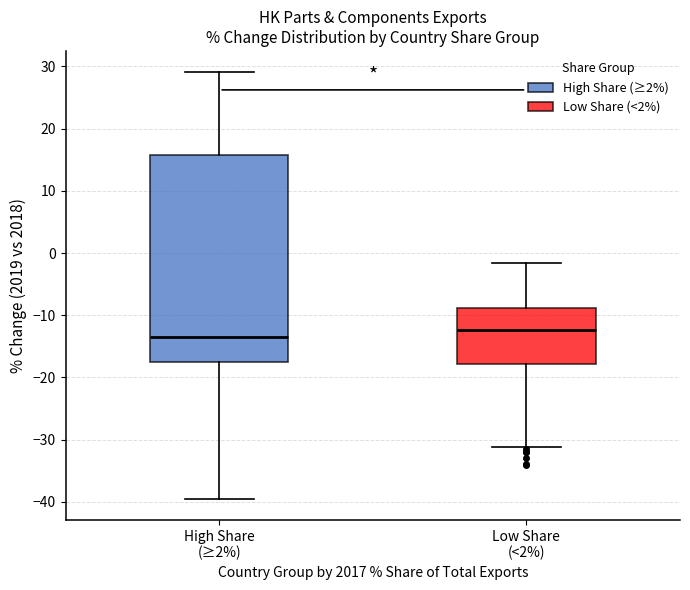

Reading left to right, read every box against the y-axis: the position of its median line, the range the box covers, and the ends of its whiskers. The values are not printed on the chart, so give them approximately, as read against the axis.

High Share (≥2%): median -13, box -17 to 16, whiskers -39 to 29
Low Share (<2%): median -12, box -18 to -9, whiskers -31 to -2